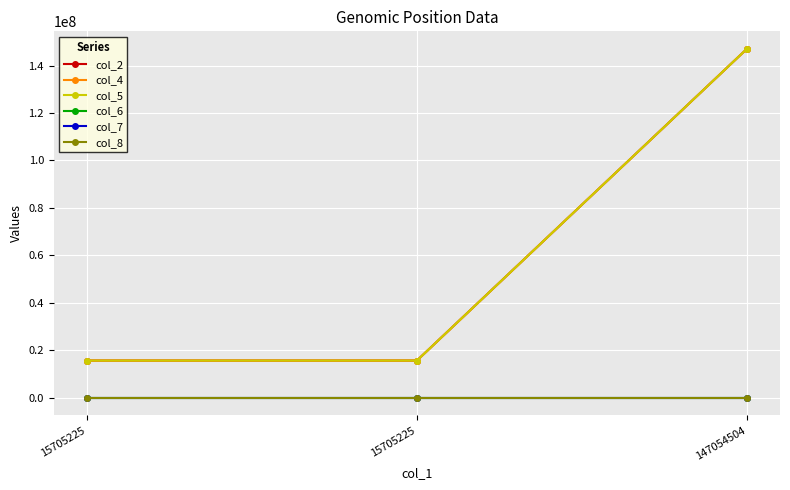

How many col_2 values are between 15705226 and 147054505?

3